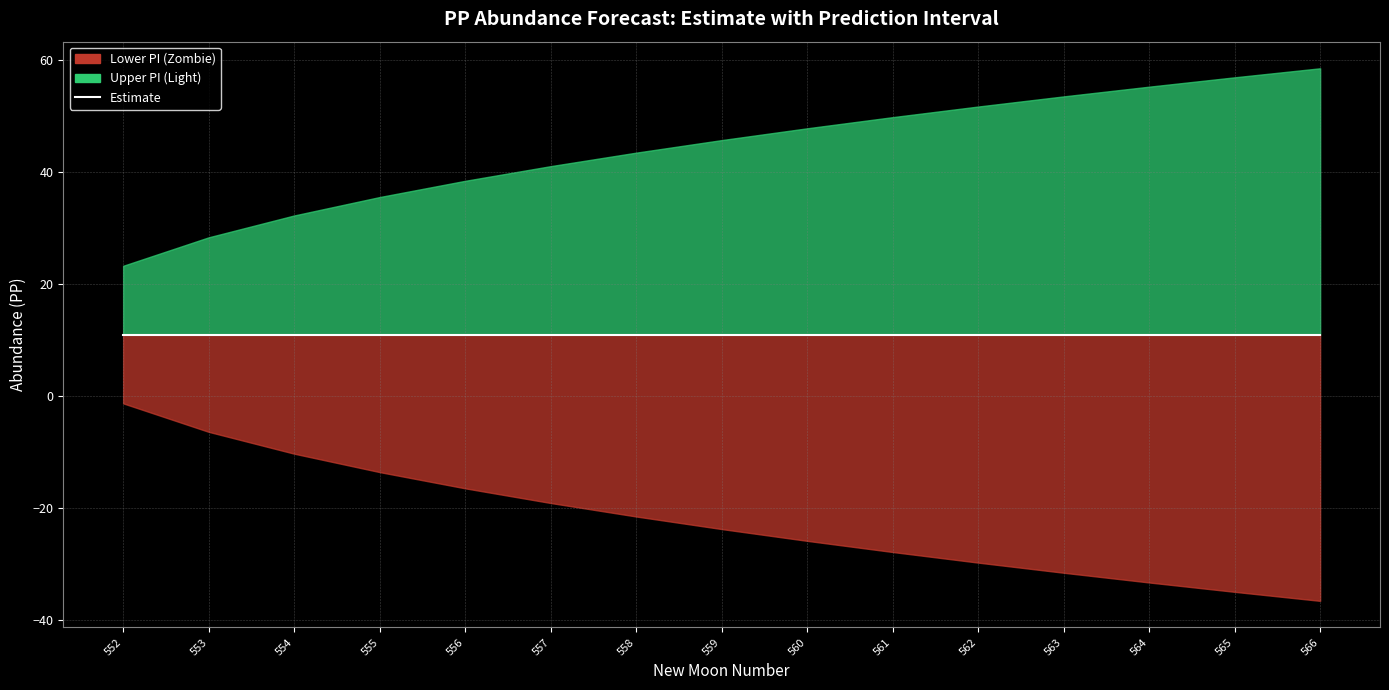

What is the average value of the upper_pi series?

44.1